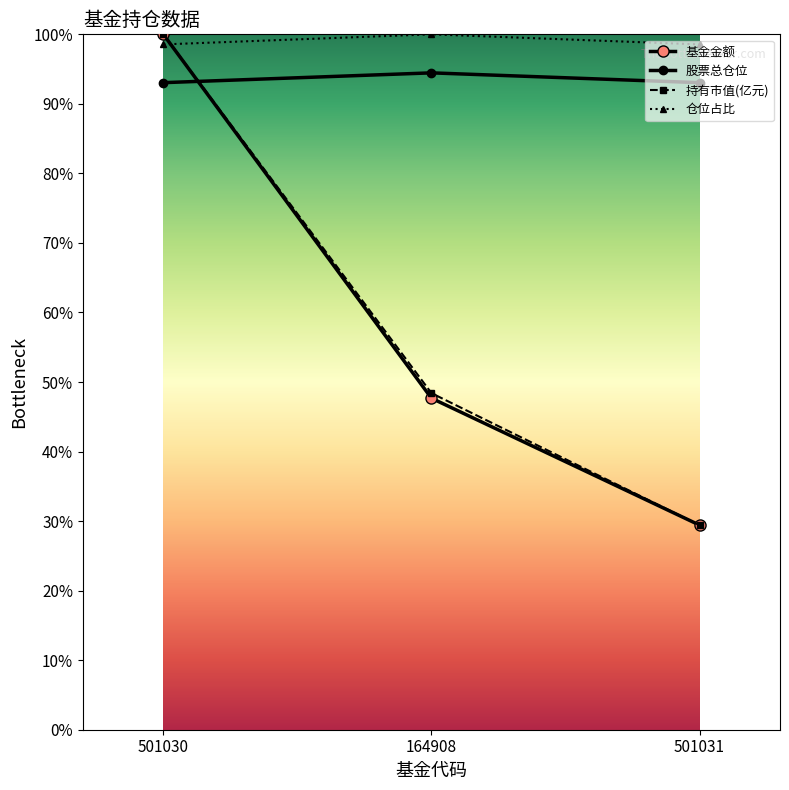

Reading left to right, what are all the values shown in this chart?

基金金额: 501030=100.0	164908=47.7	501031=29.4
持有市值(亿元): 501030=100.0	164908=48.4	501031=29.4
股票总仓位: 501030=93.0	164908=94.5	501031=93.0
仓位占比: 501030=98.6	164908=100.0	501031=98.6